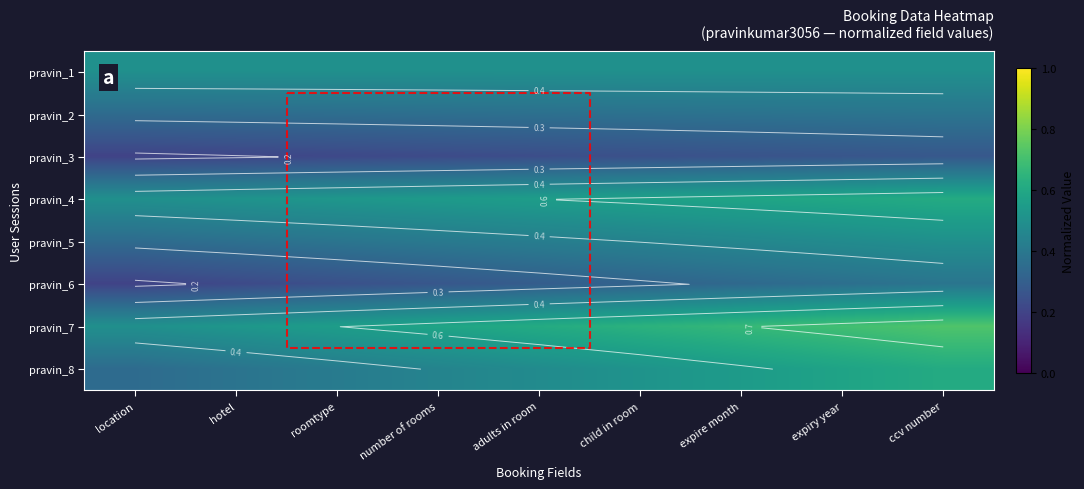

Which has a higher value, adults in room or hotel?

adults in room